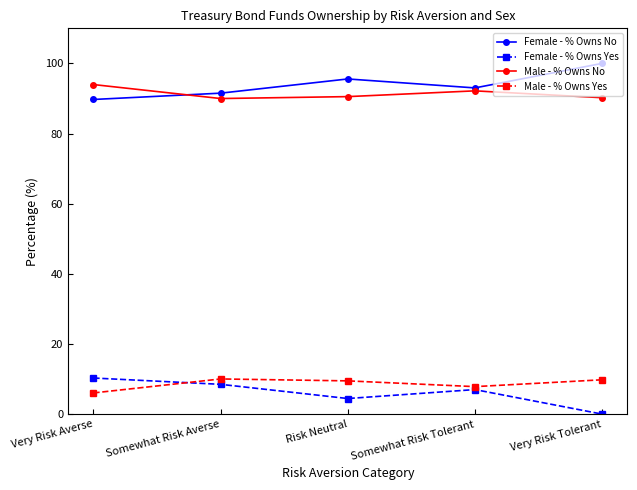

Which series has the largest total across all categories?

Female - % Owns No